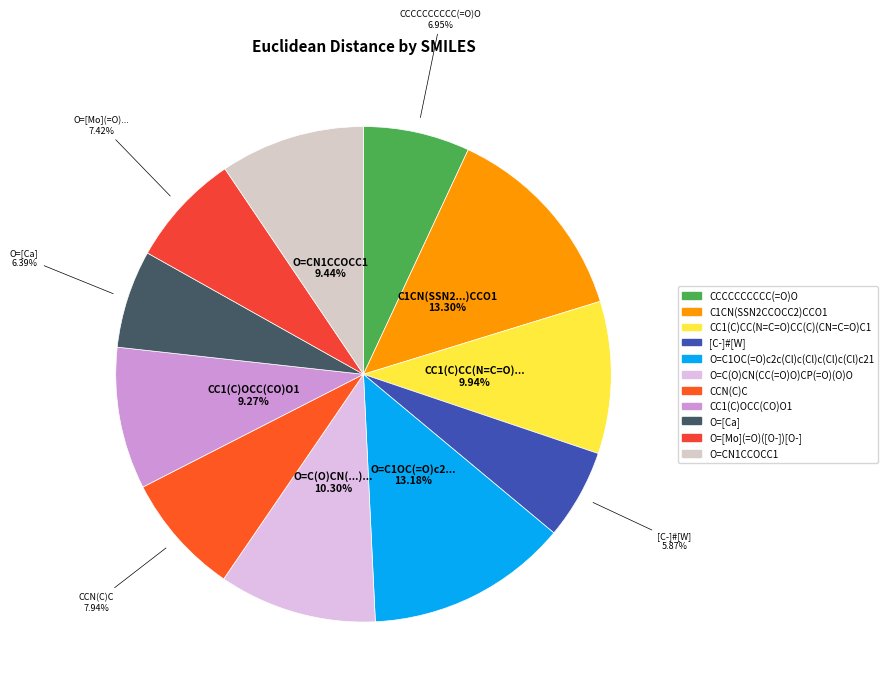

To the nearest percent, what is the difference between the largest and smallest slice percentages?

7%